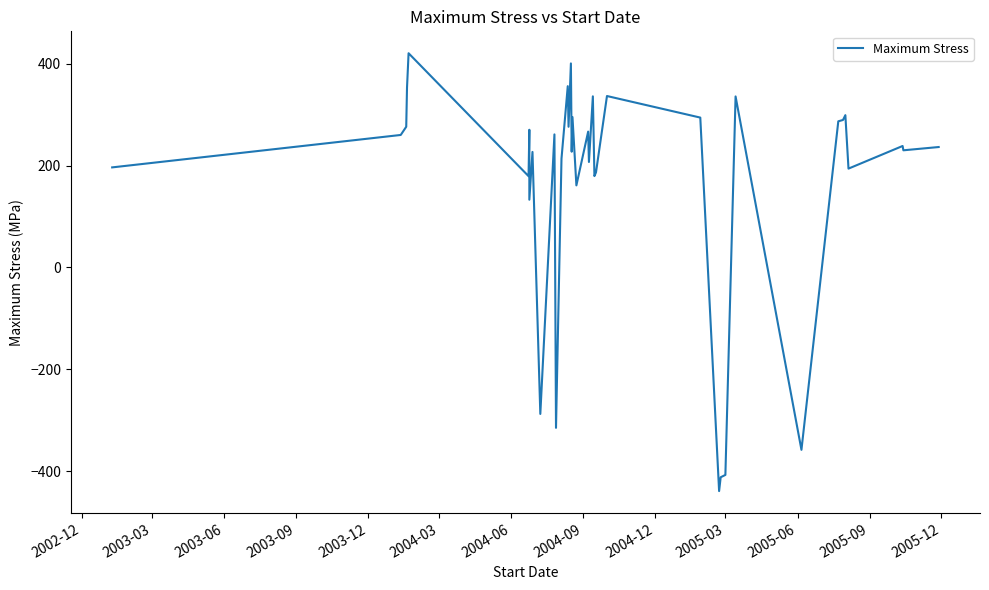

Is it true that the value at 2005-12 is 83.7?

False